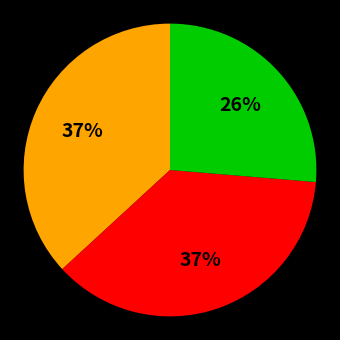

To the nearest percent, what is the average slice percentage?

33%